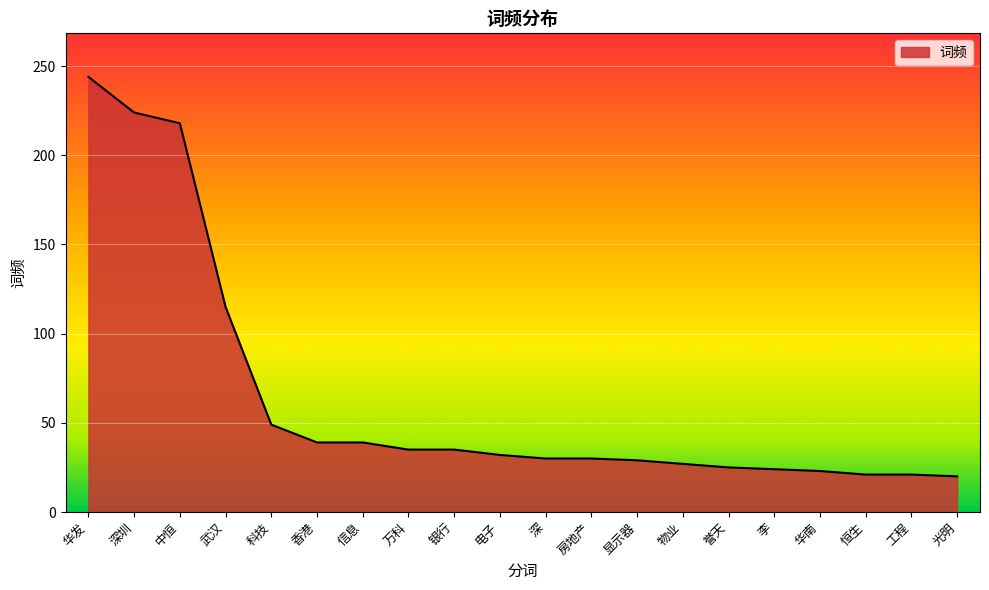

What is the difference between the second highest and second lowest values?

203